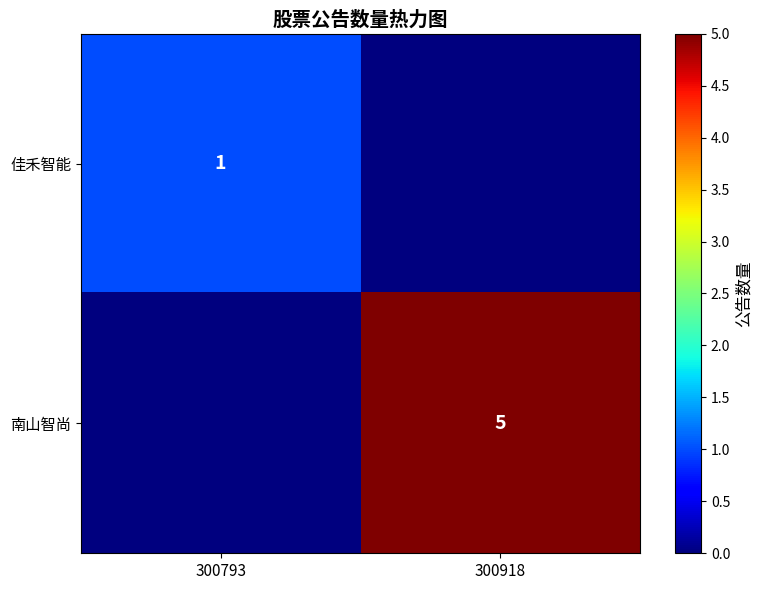

What is the difference between the highest and lowest values at 300793?

1